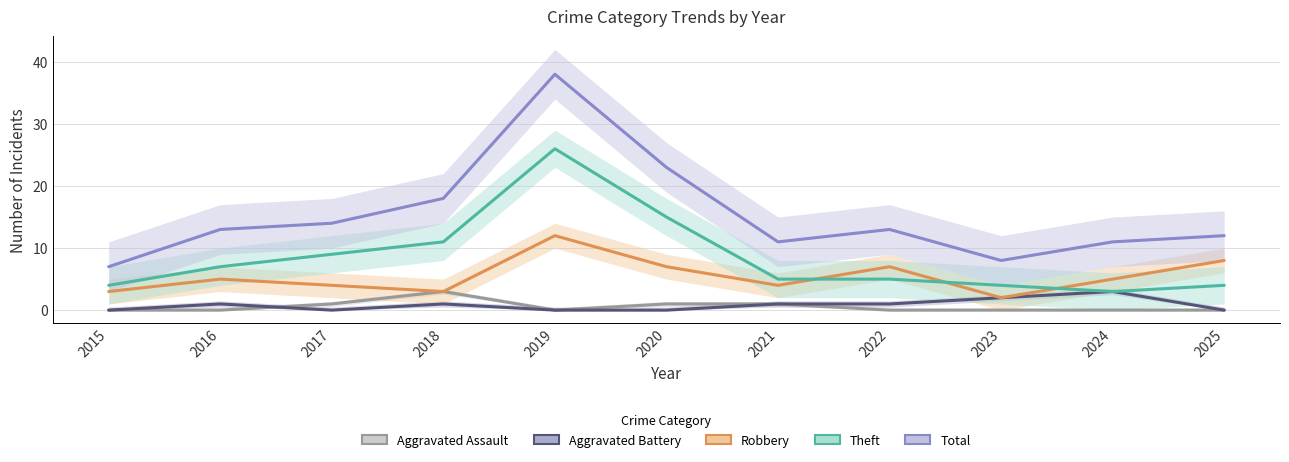

Reading right to left, transcribe all the data shown in this chart.

Aggravated Assault: 2025=0	2024=0	2023=0	2022=0	2021=1	2020=1	2019=0	2018=3	2017=1	2016=0	2015=0
Aggravated Battery: 2025=0	2024=3	2023=2	2022=1	2021=1	2020=0	2019=0	2018=1	2017=0	2016=1	2015=0
Robbery: 2025=8	2024=5	2023=2	2022=7	2021=4	2020=7	2019=12	2018=3	2017=4	2016=5	2015=3
Theft: 2025=4	2024=3	2023=4	2022=5	2021=5	2020=15	2019=26	2018=11	2017=9	2016=7	2015=4
Total: 2025=12	2024=11	2023=8	2022=13	2021=11	2020=23	2019=38	2018=18	2017=14	2016=13	2015=7